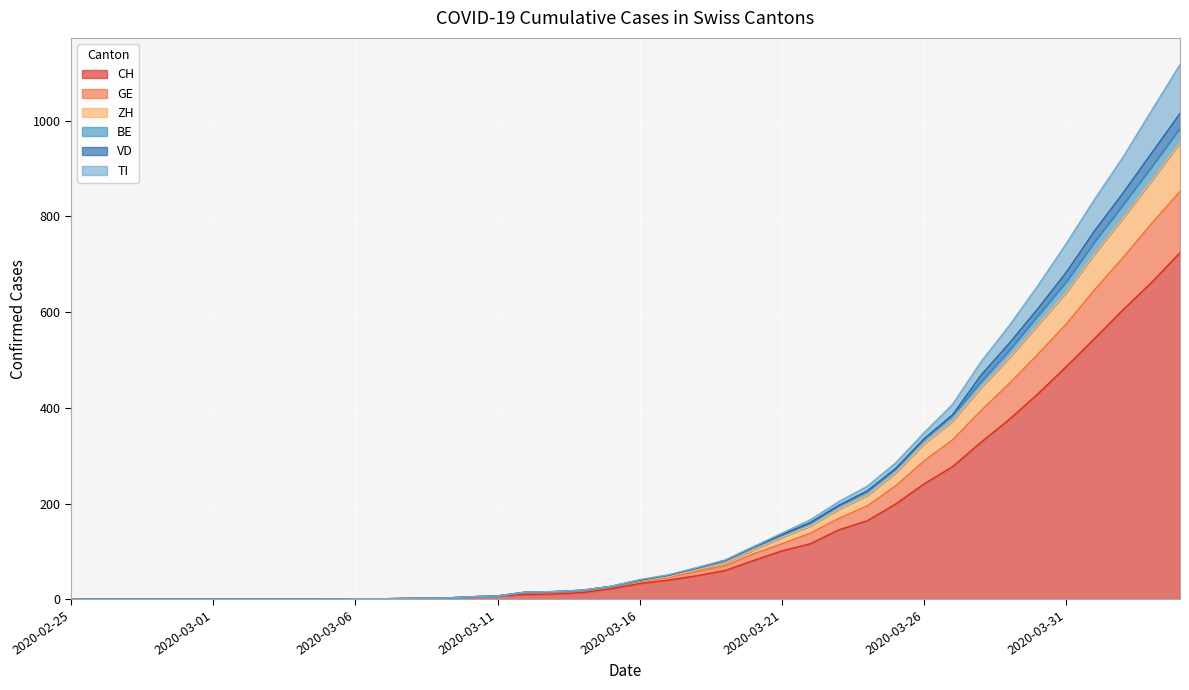

What is the greatest value displayed?

1117